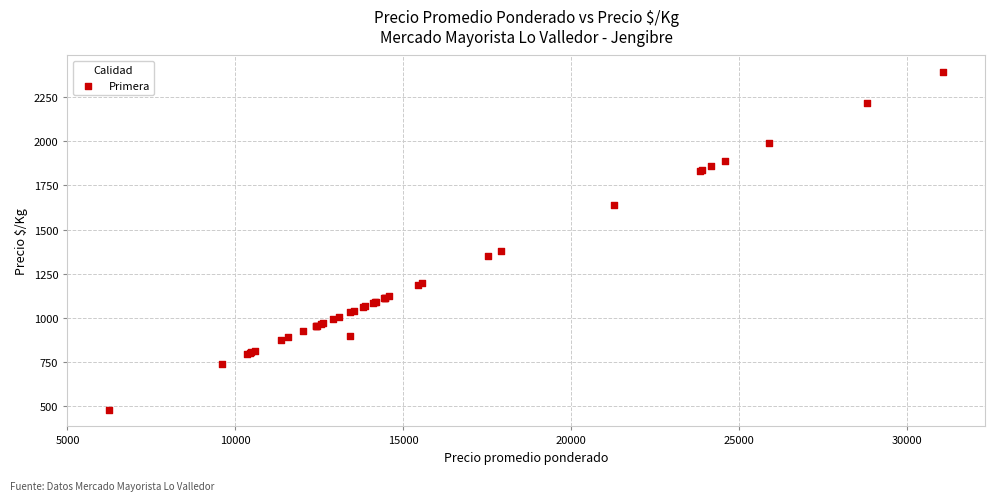

What Y value in the scatter plot is closest to 1435?

1378